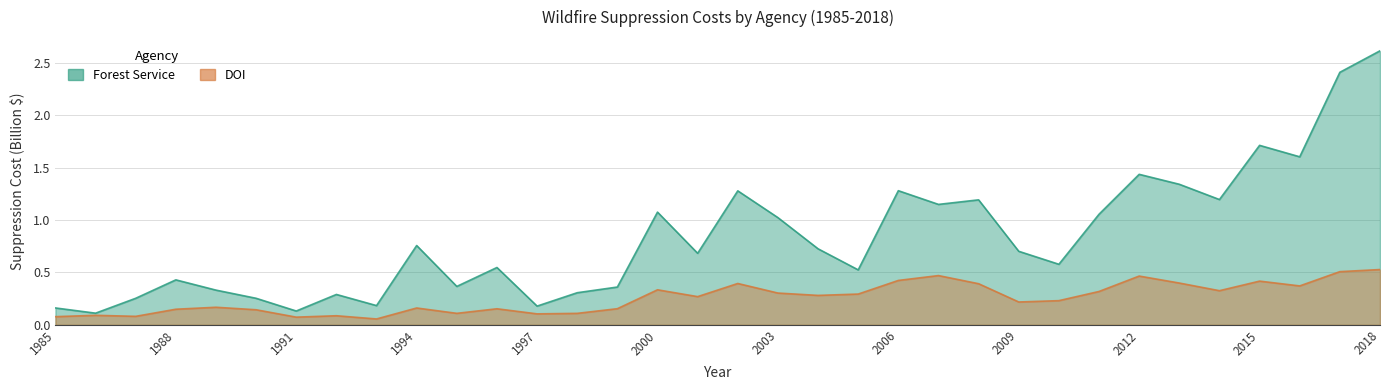

What is the difference between the maximum and second lowest values in the DOI series?

0.5